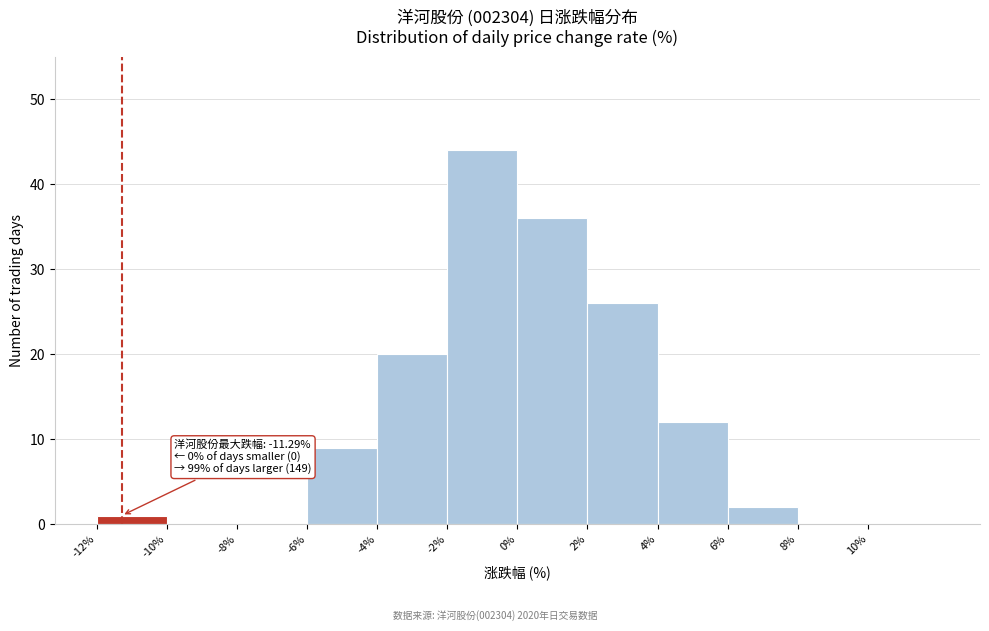

Over which range of the x-axis is the bar tallest?

-2 to 0